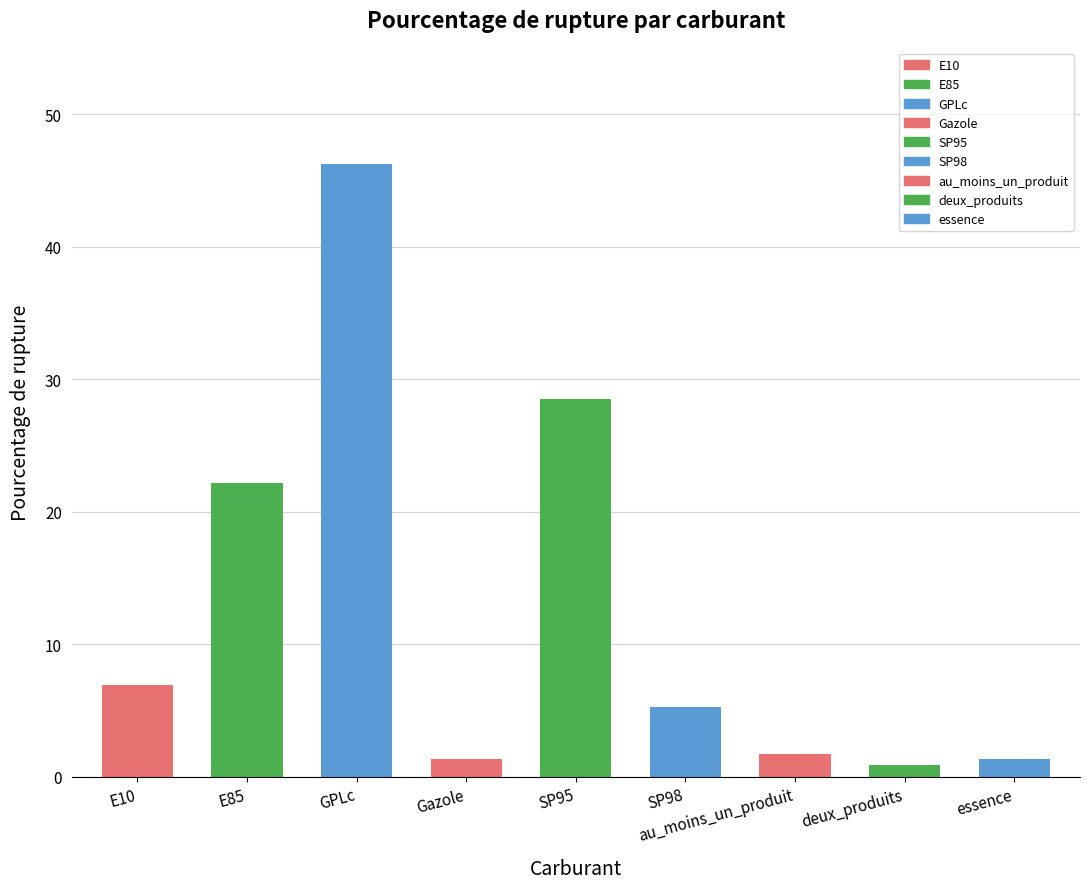

Where does the data first go above 5?

E10